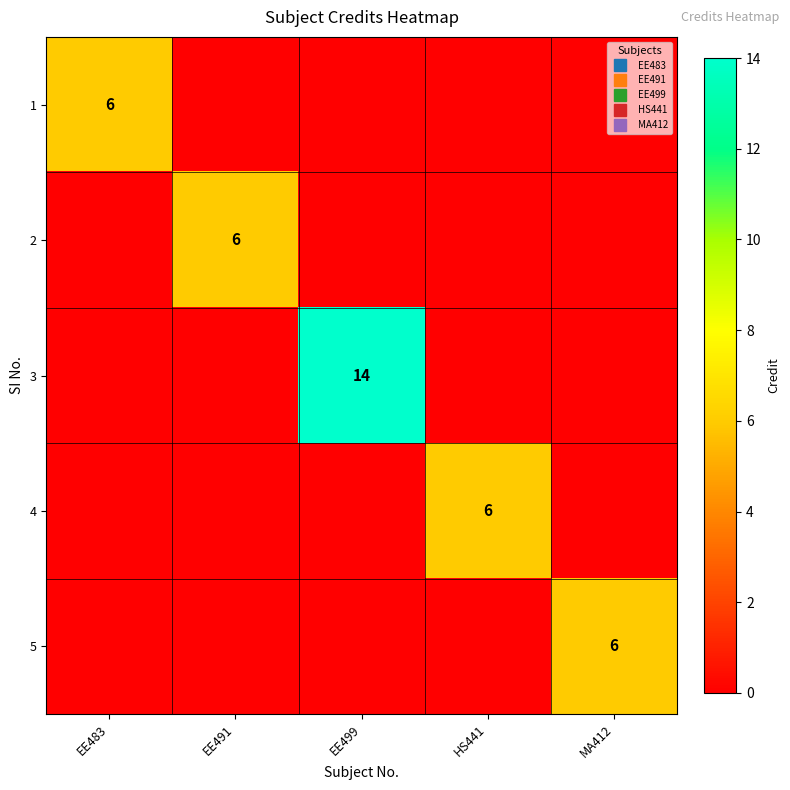

Which category has the lowest value in the 1 series?

EE491